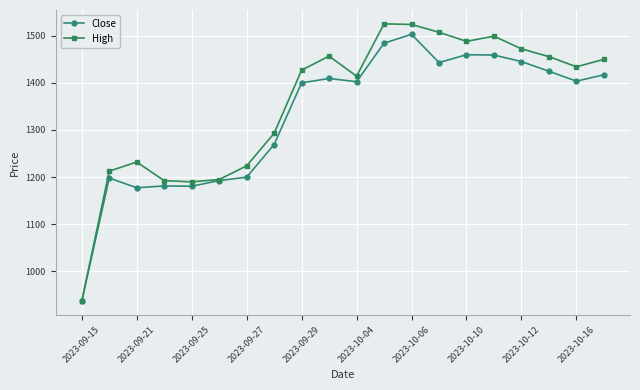

What is the value of the High point at the 14th from the left?

1507.2